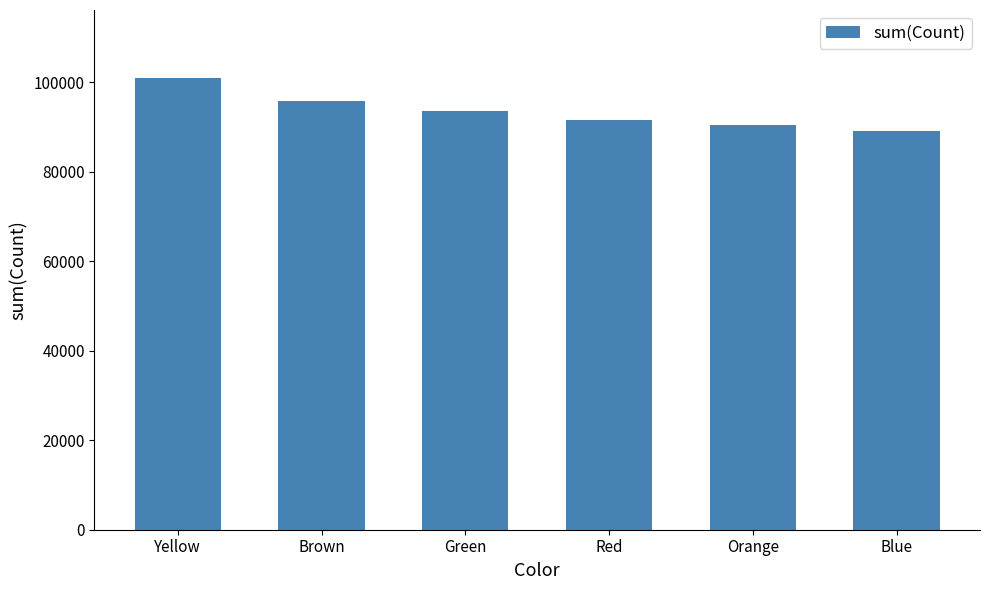

What is the value of the 4th bar from the left?

91527